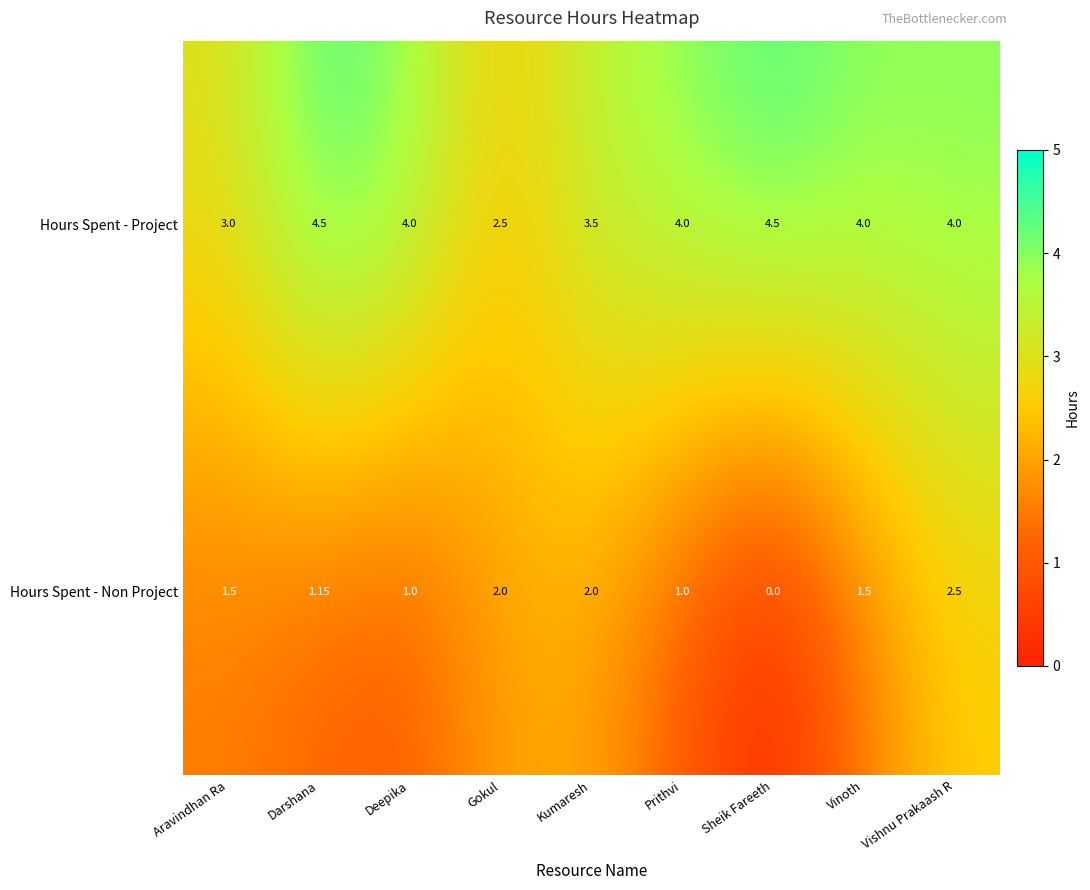

Count the number of categories in the chart.

9